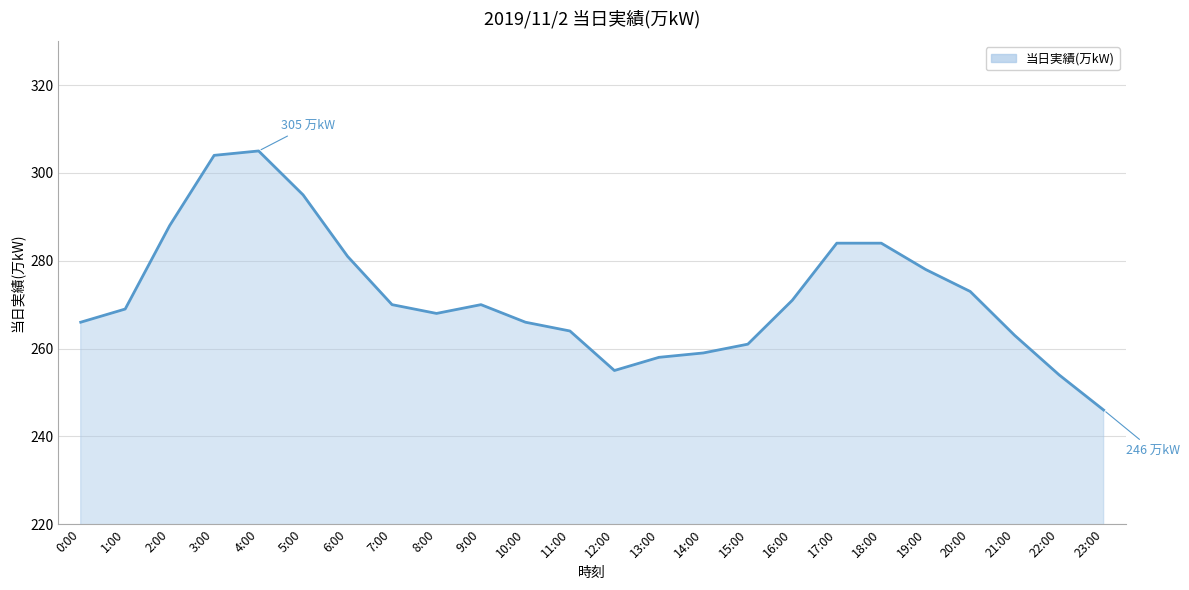

What is the change in value from 2:00 to 8:00?

-20